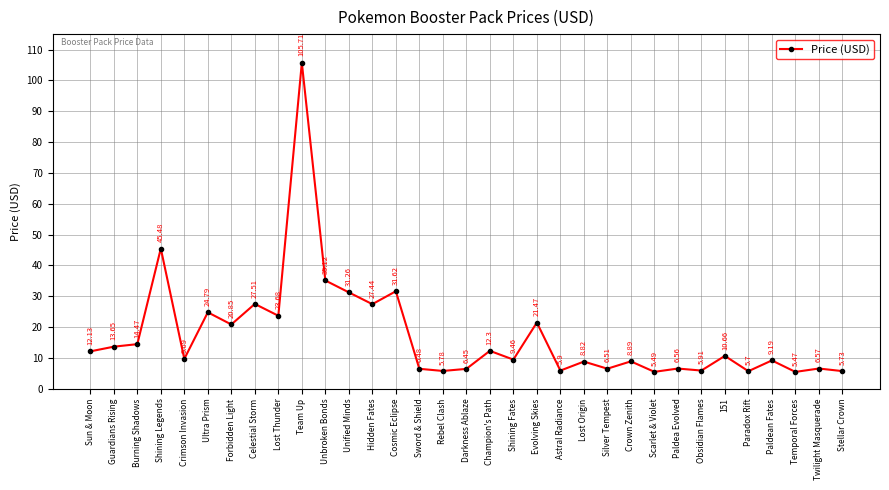

At which category does the data reach its first local valley?

Crimson Invasion